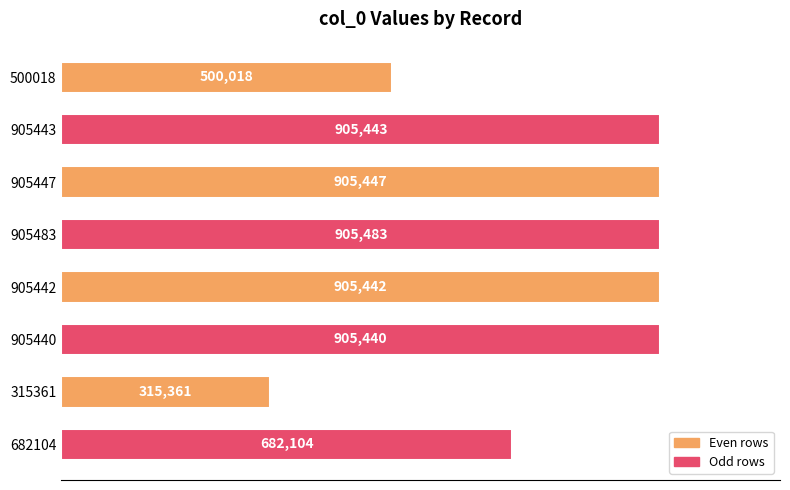

How many bars are there in total?

8